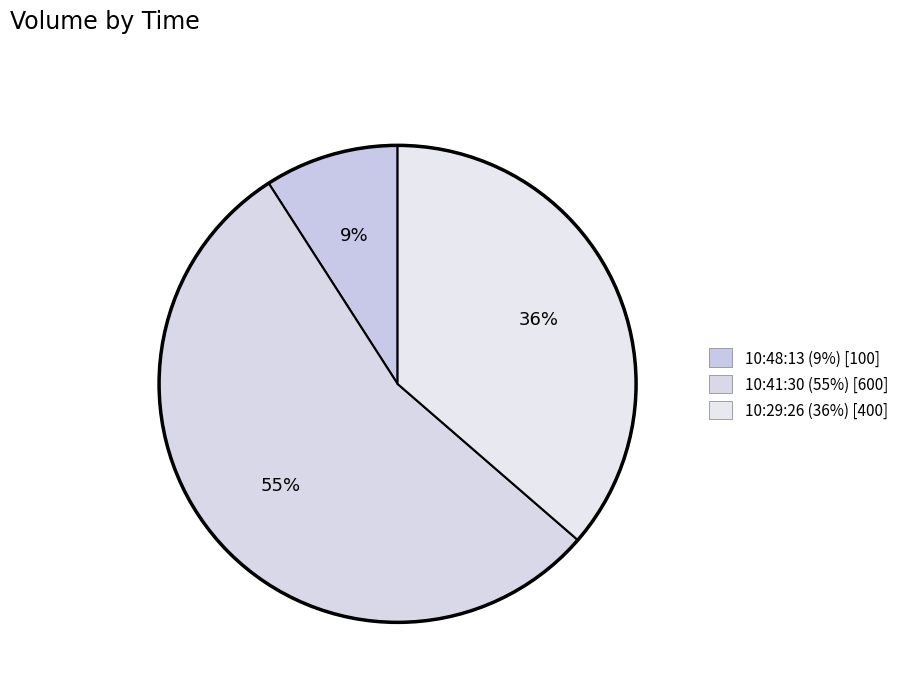

How many slices are in this pie chart?

3